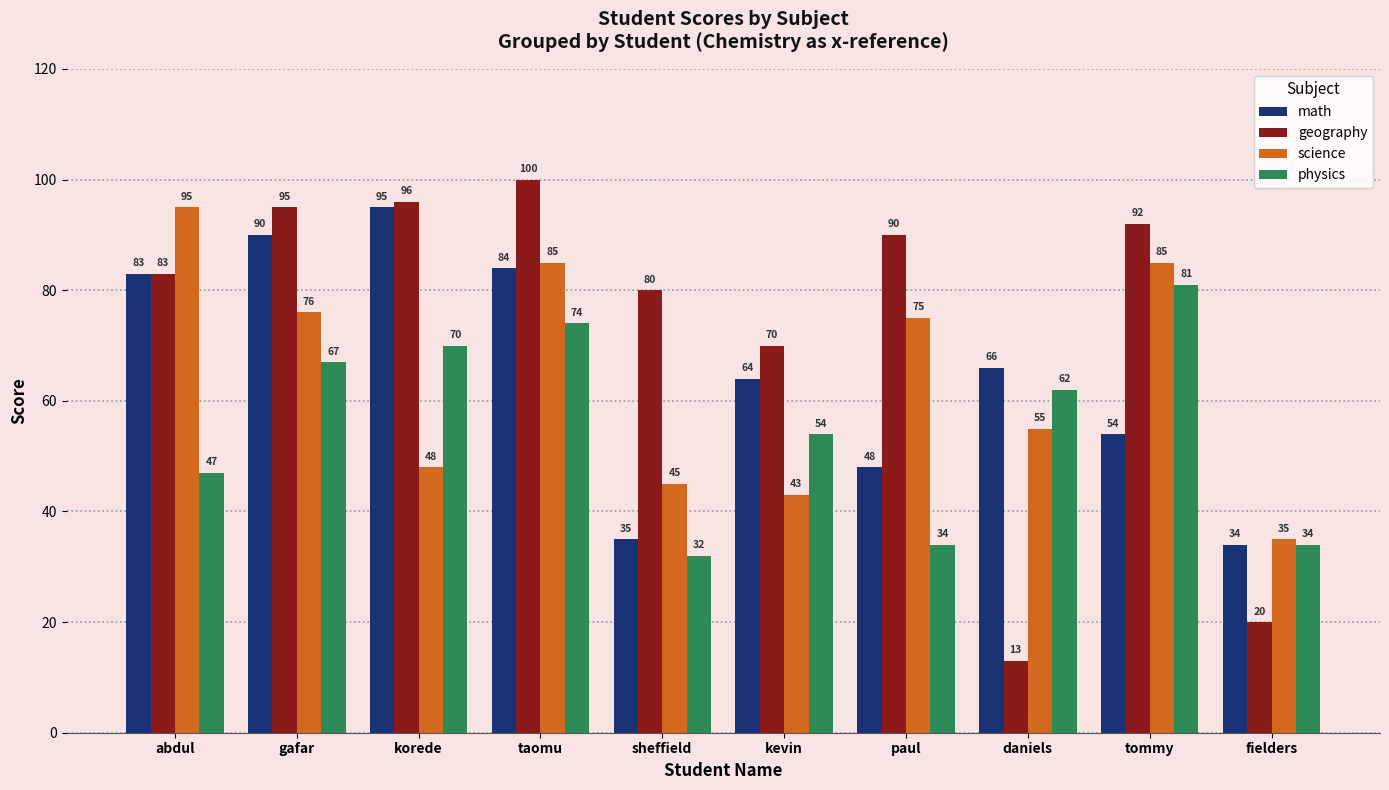

True or false: science has a value of 85 at taomu.

True